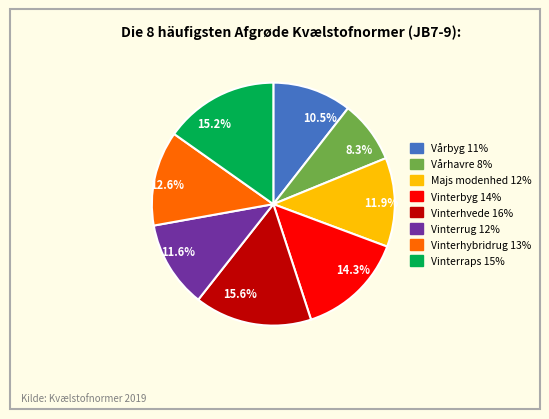

To the nearest percent, what is the average slice percentage?

12%